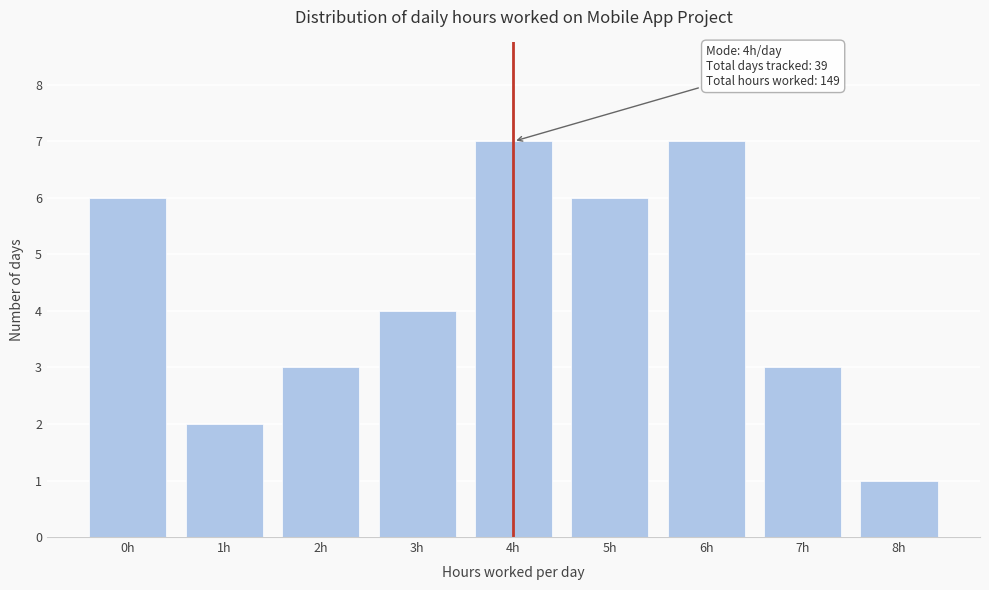

Reading left to right, extract all data points from this chart.

6	2	3	4	7	6	7	3	1